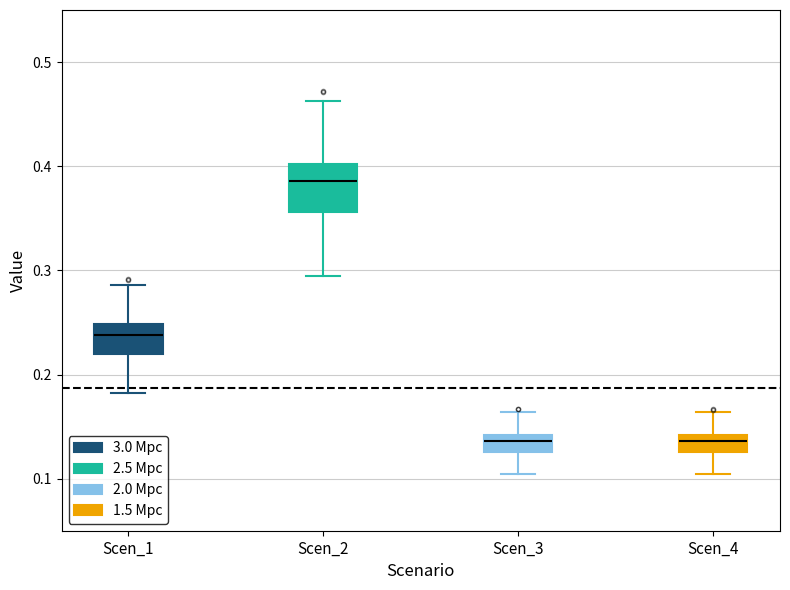

Reading left to right, transcribe this box plot: for each box, give where its median line is, the range the box spans, and where its two whiskers end, as read against the y-axis. The values are not printed on the chart, so give them approximately, as read against the axis.

Scen_1: median 0.24, box 0.22 to 0.25, whiskers 0.18 to 0.29
Scen_2: median 0.39, box 0.36 to 0.40, whiskers 0.29 to 0.46
Scen_3: median 0.14 (inside the box), box 0.13 to 0.14, whiskers 0.10 to 0.16
Scen_4: median 0.14 (inside the box), box 0.13 to 0.14, whiskers 0.10 to 0.16